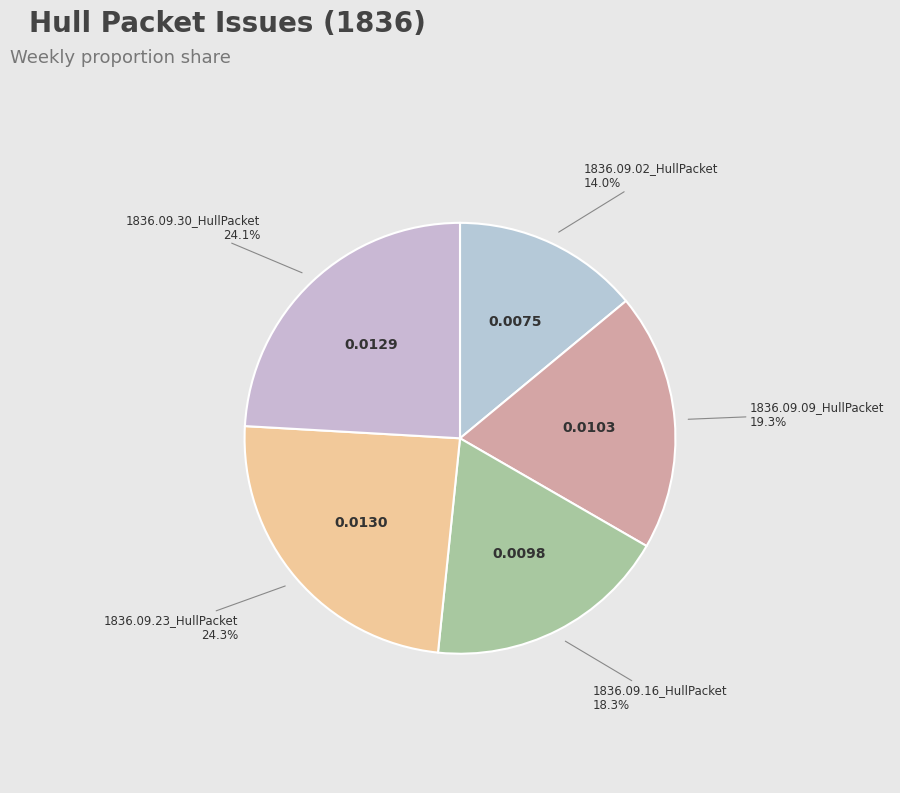

How many slices are in this pie chart?

5